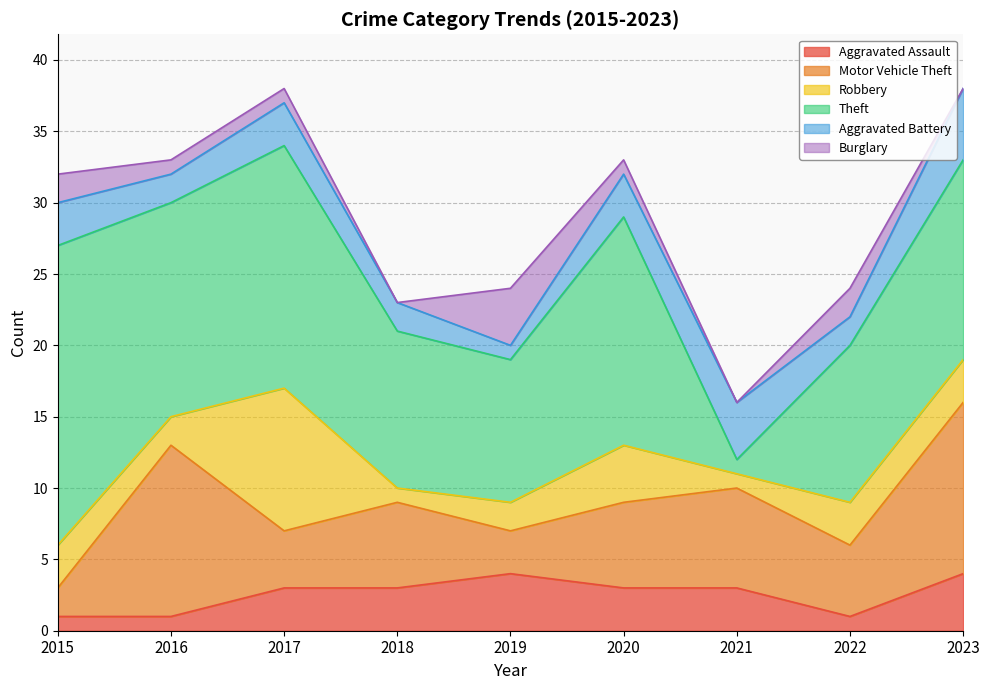

How many intersections are there between Aggravated Assault and Burglary?

2